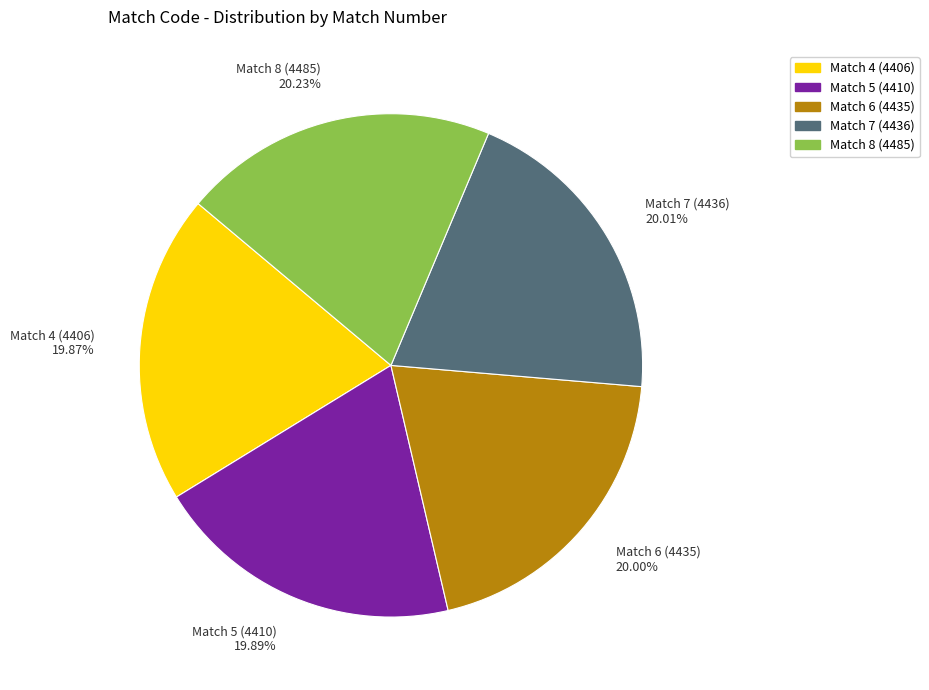

How many segments does this pie chart have?

5